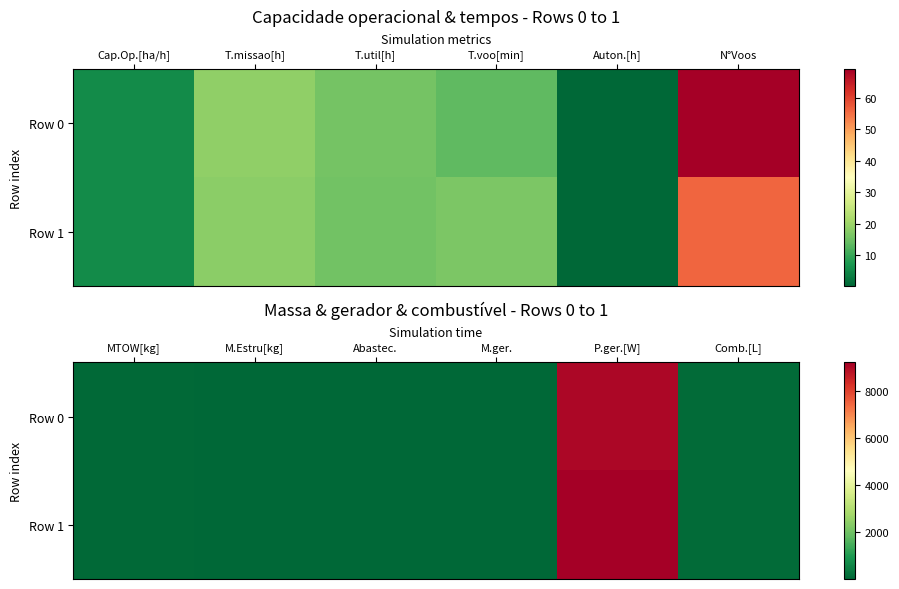

Is it true that Row 1 equals 129.2 at MTOW[kg]?

False